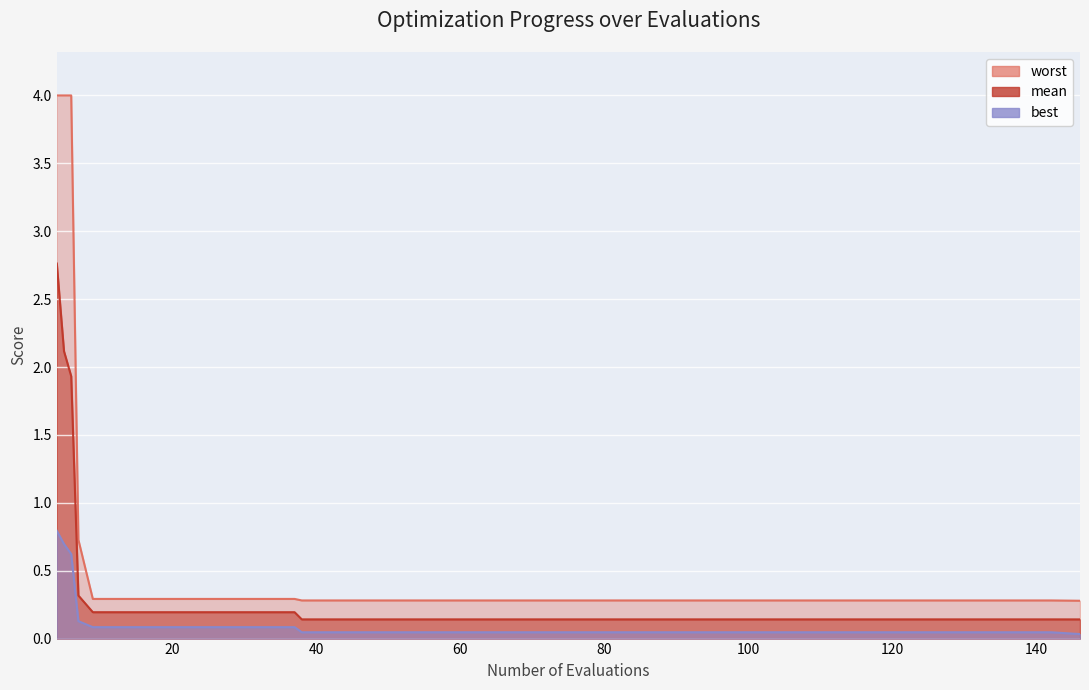

True or false: best and worst cross at least once.

False